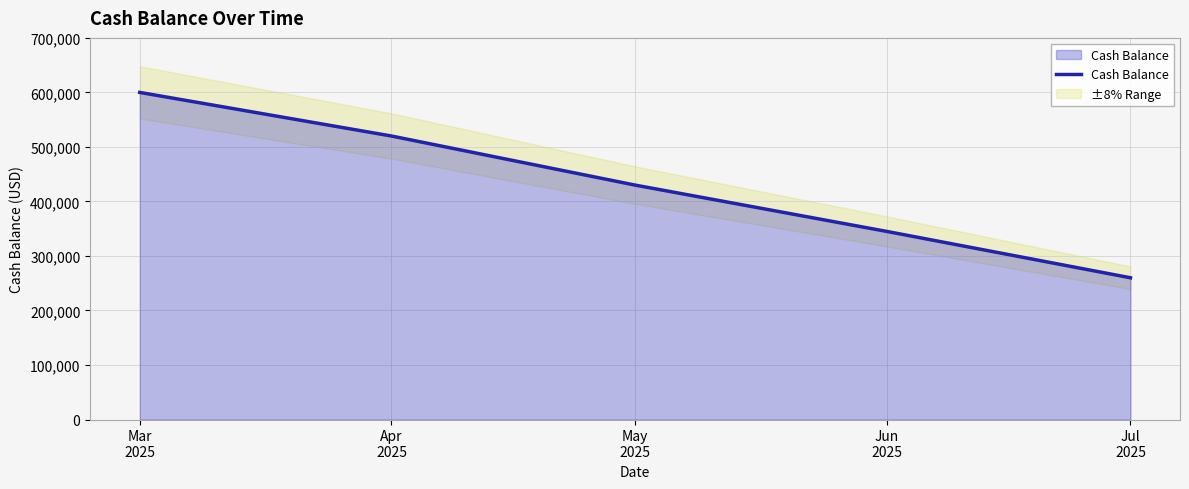

At which label is the value closest to 430000?

May
2025